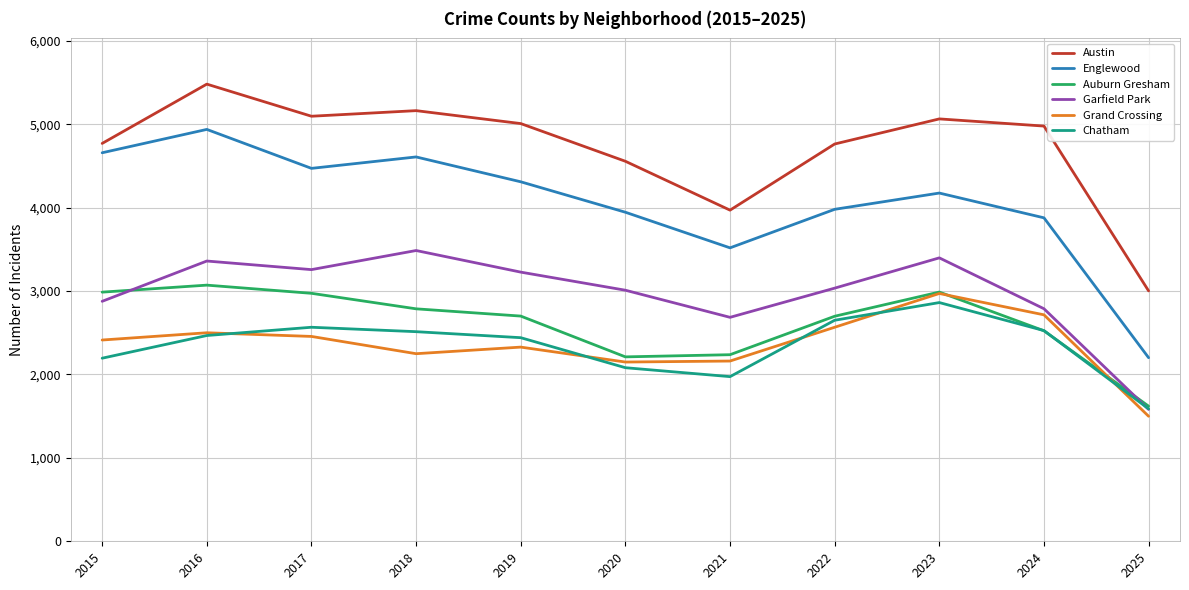

Is the value of Grand Crossing at 2021 greater than the value of Chatham at 2025?

Yes